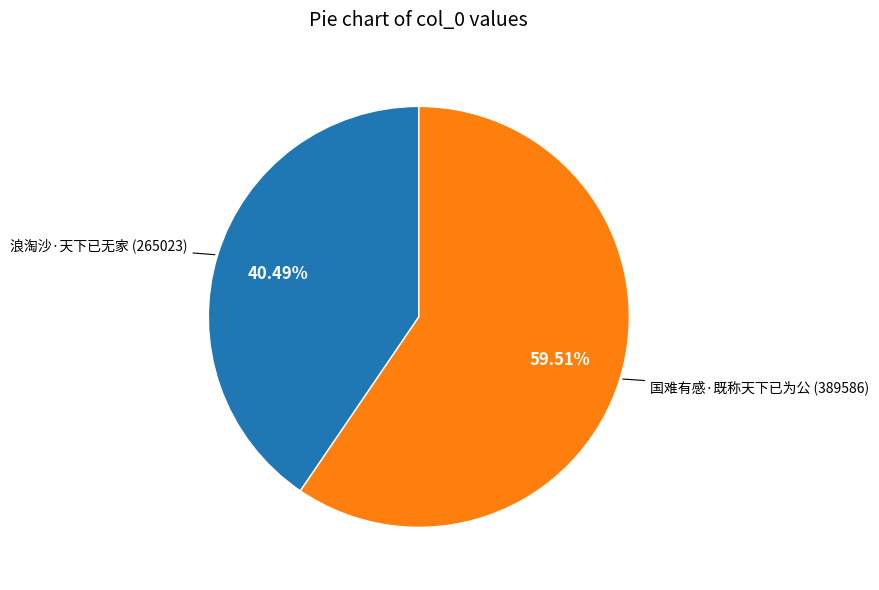

Which slice represents more than half of the pie?

国难有感·既称天下已为公